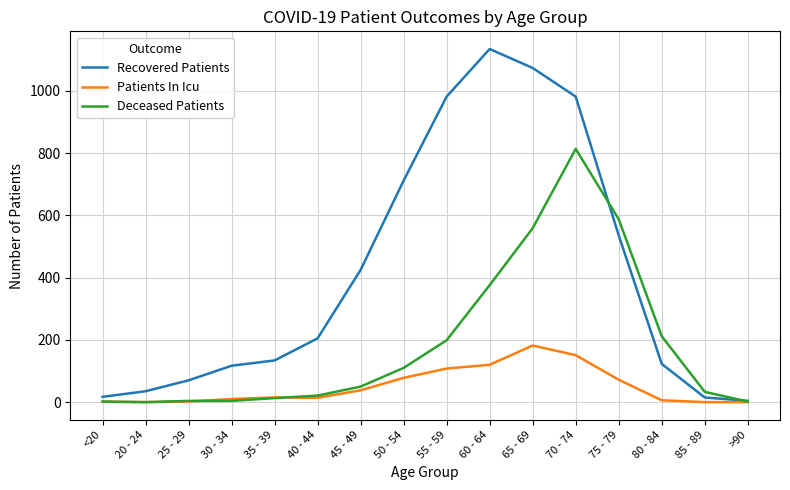

Which series changed the most between 25 - 29 and 55 - 59?

Recovered Patients